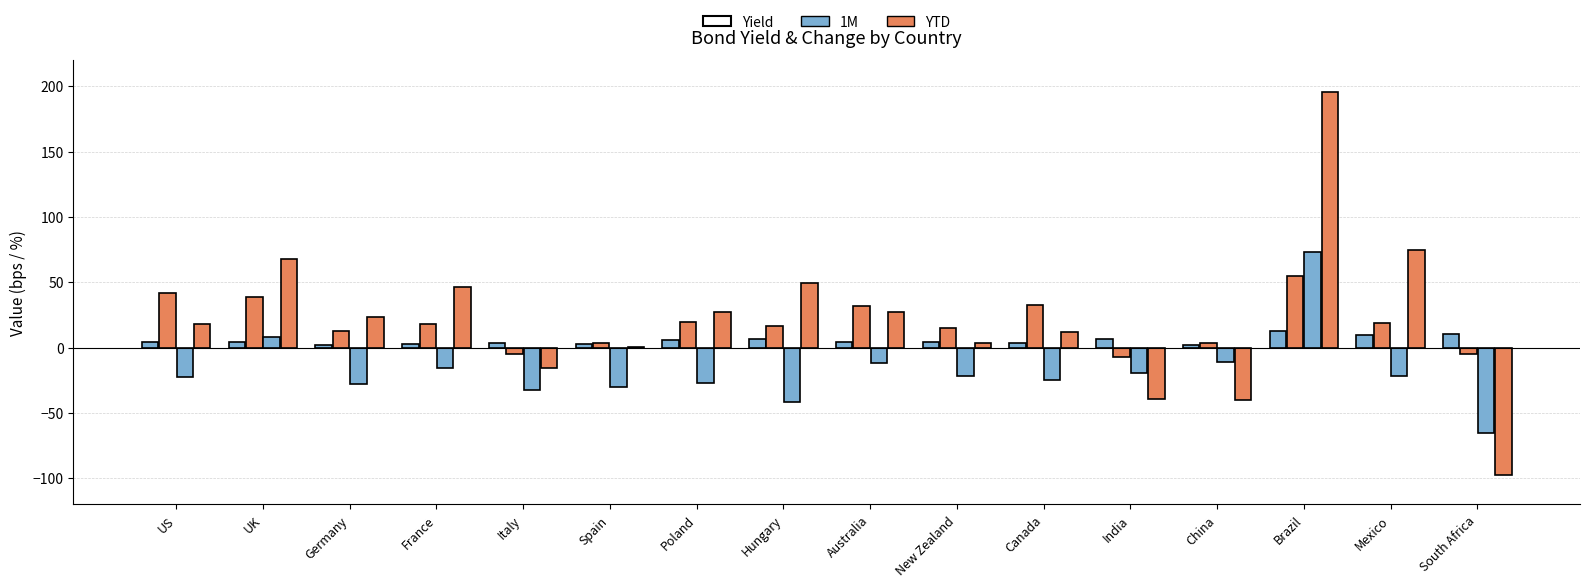

Between Hungary and US, which is larger?

Hungary